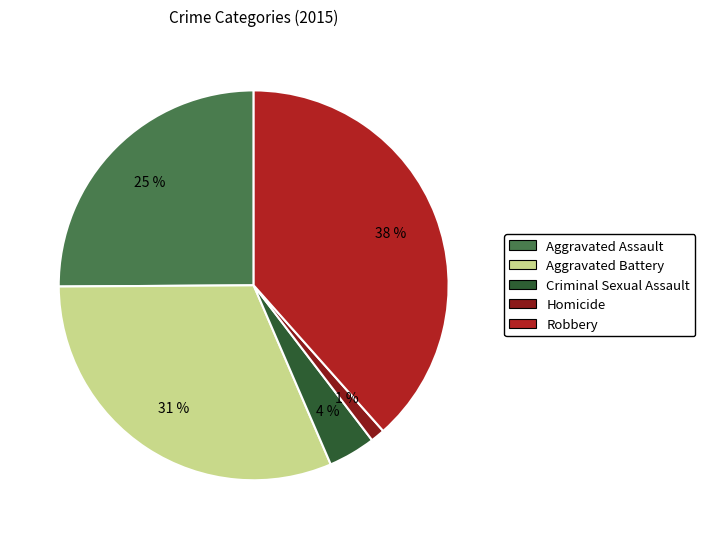

What percentage is the Criminal Sexual Assault slice, to the nearest percent?

4%